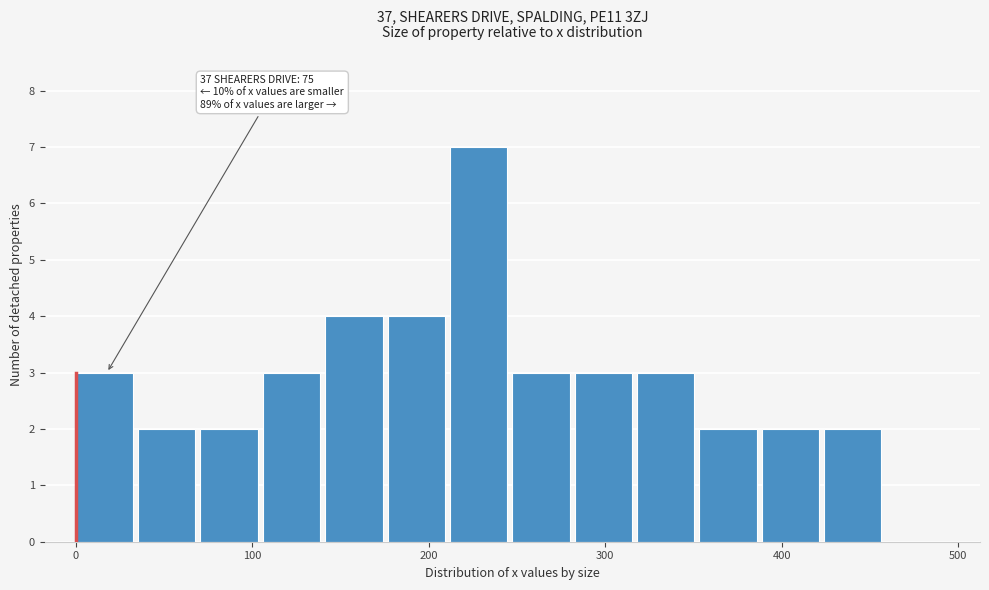

Around what value on the x-axis is the tallest bar? Give the approximate position of its centre, as read against the axis.

230